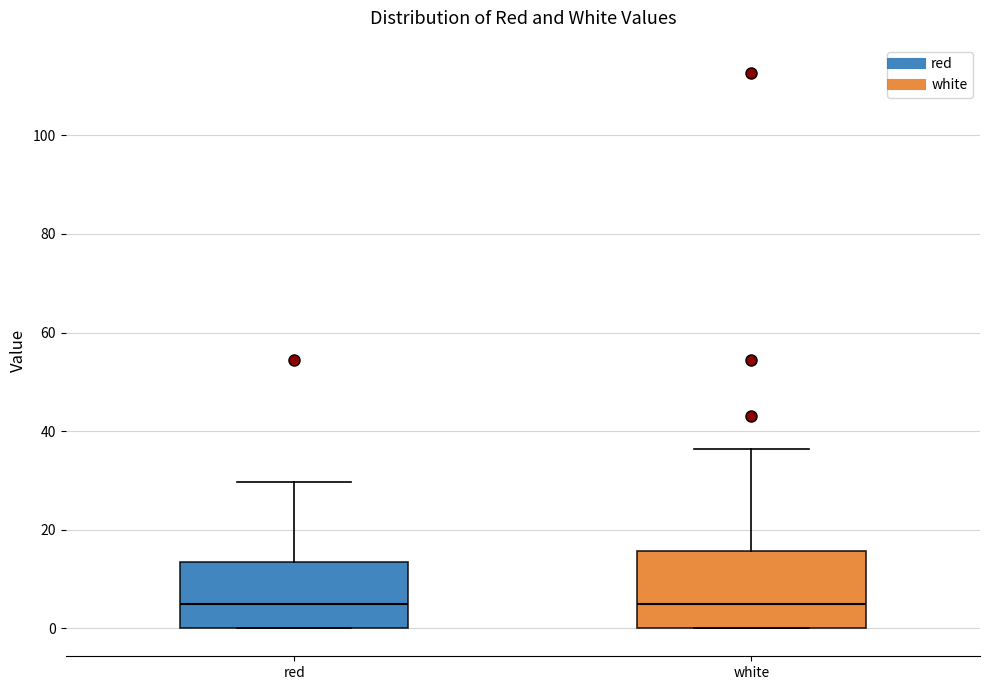

Reading left to right, read every box against the y-axis: the position of its median line, the range the box covers, and the ends of its whiskers. The values are not printed on the chart, so give them approximately, as read against the axis.

red: median 4, box 0 to 14, whiskers 0 to 30
white: median 4, box 0 to 16, whiskers 0 to 36